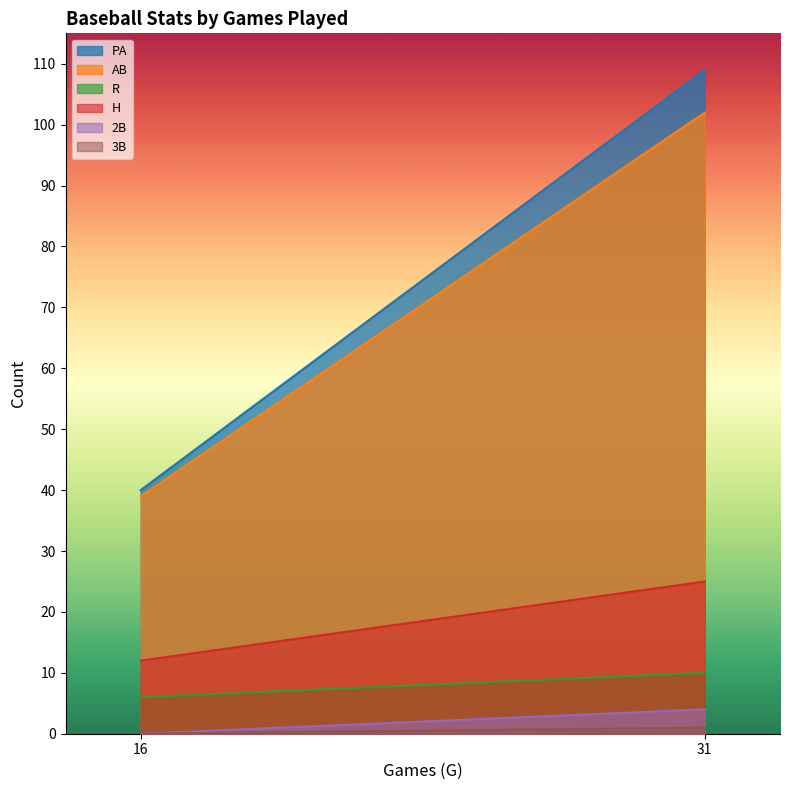

How many values in the PA series are below 109?

1